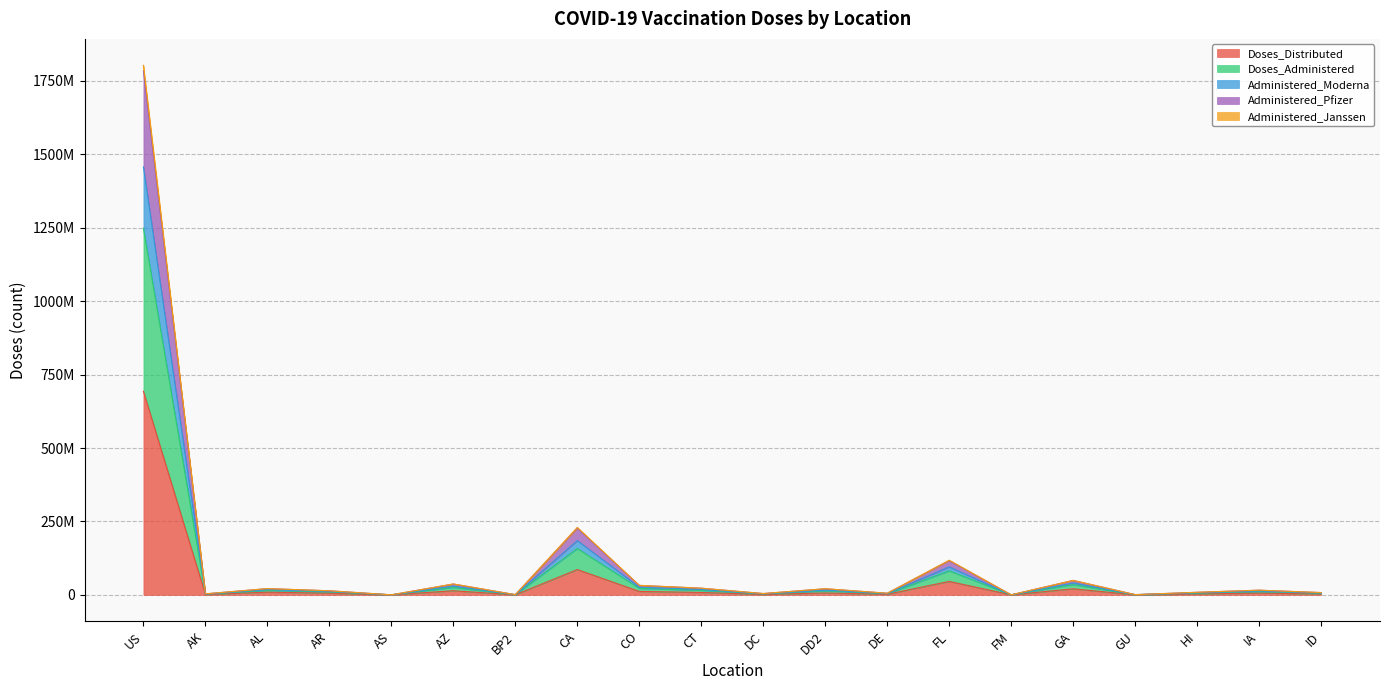

True or false: Doses_Distributed and Doses_Administered intersect in this chart.

False